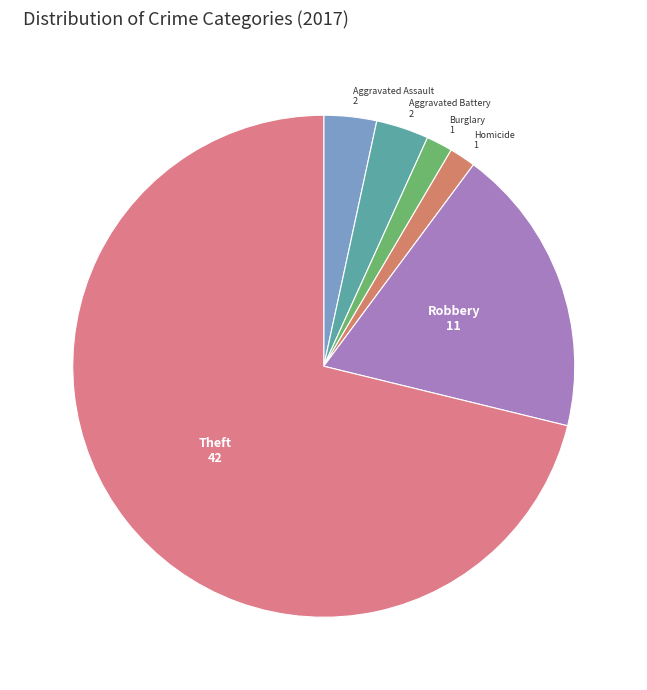

Which slice represents more than half of the pie?

Theft